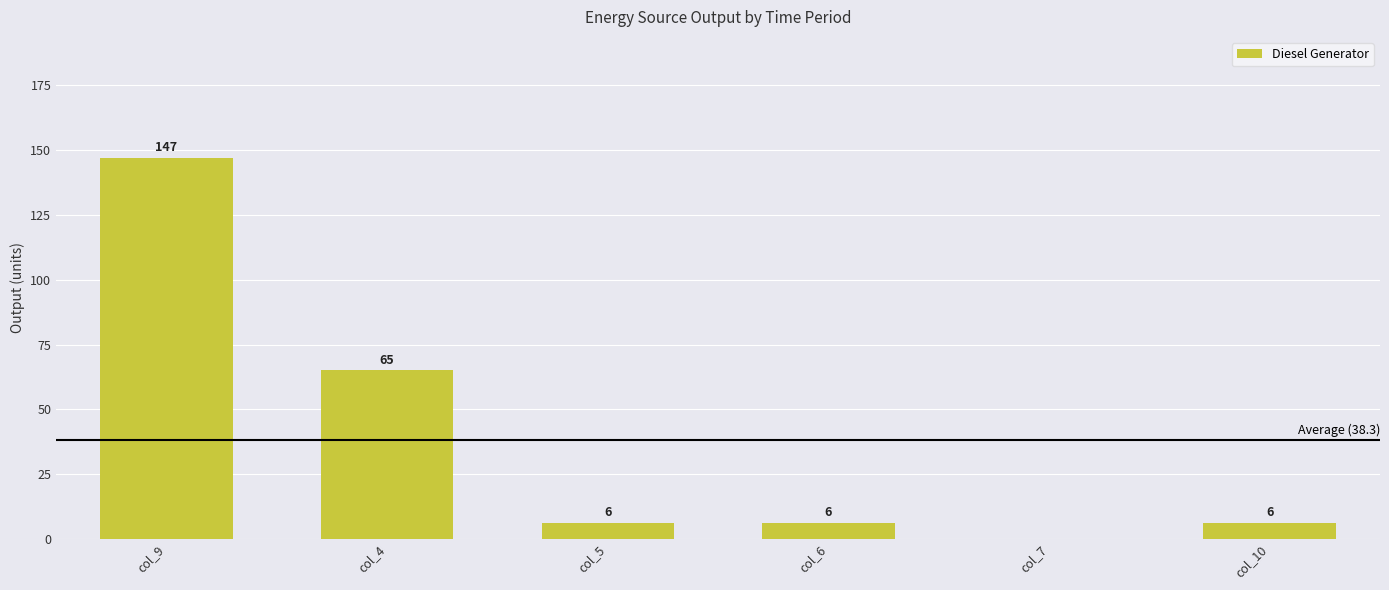

Reading right to left, list all the values displayed in this chart.

6	0	6	6	65	147